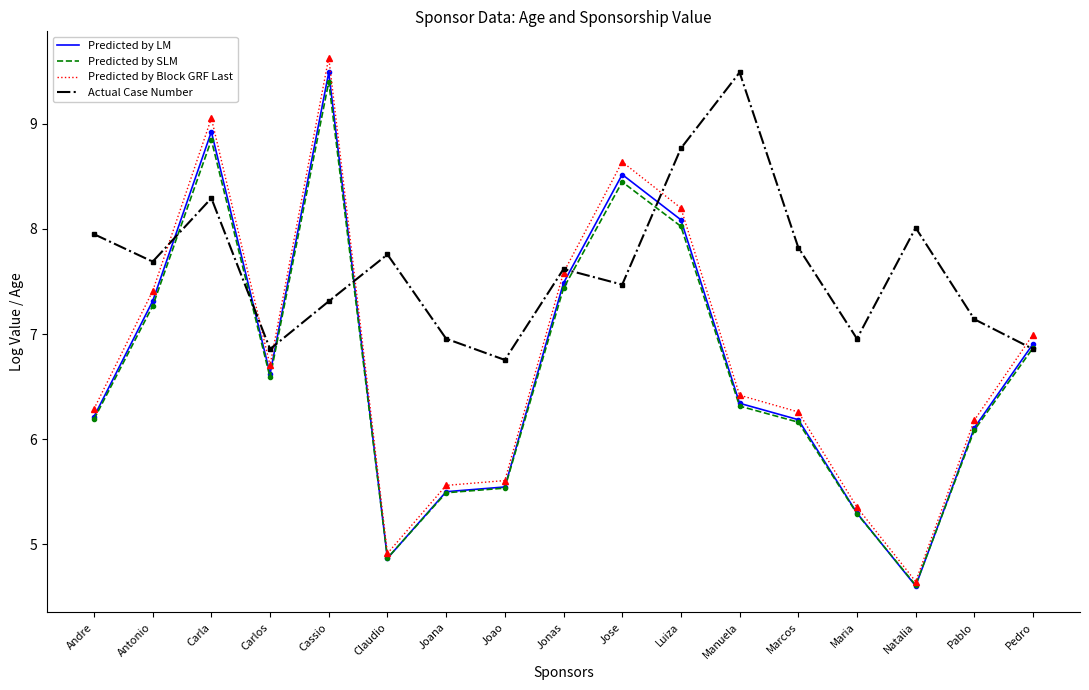

What is the highest value of the Actual Case Number series?

9.5